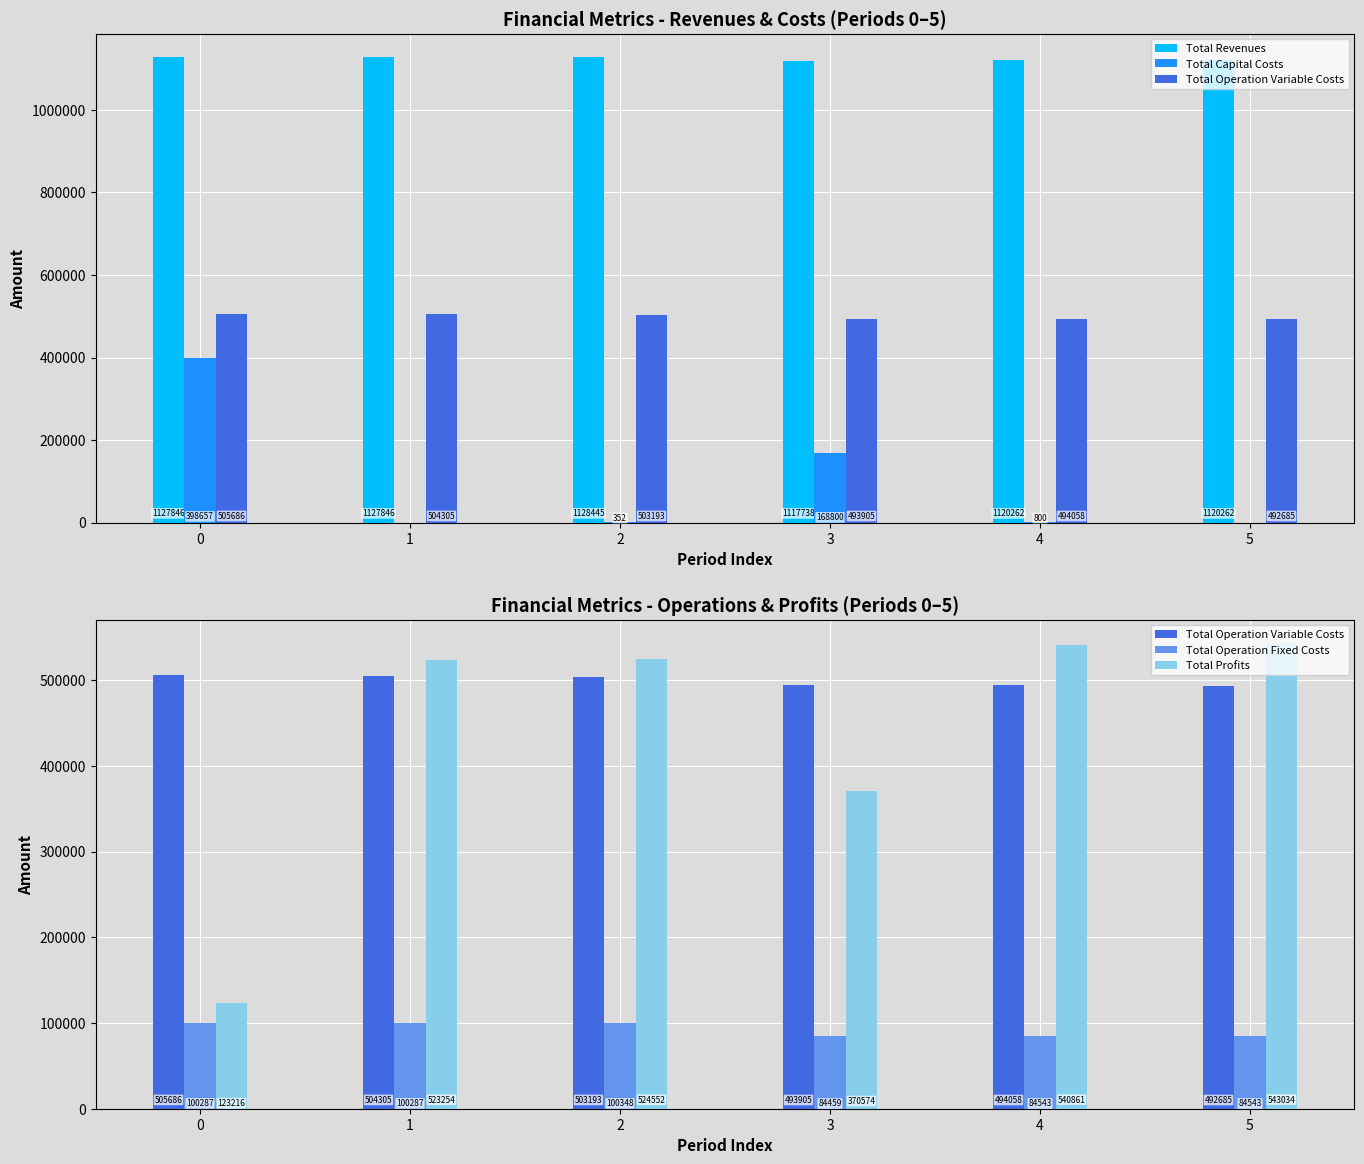

What is the value of the Total Operation Variable Costs bar at the 4th from the left?

493905.1